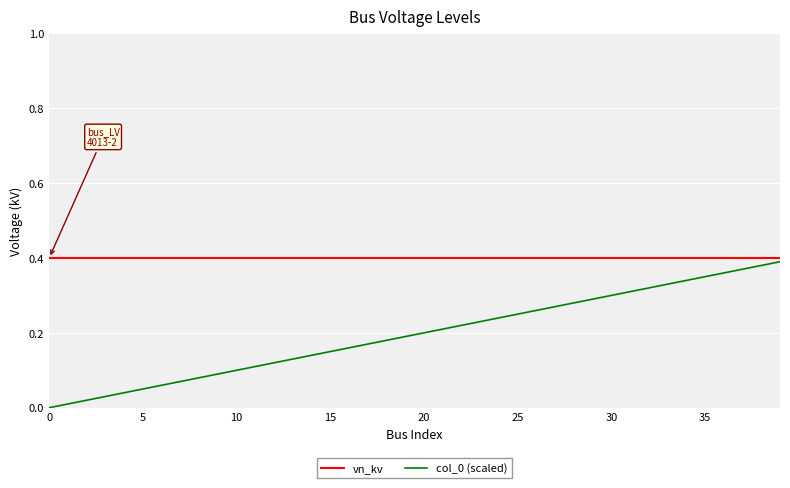

True or false: col_0 (scaled) and vn_kv intersect in this chart.

False